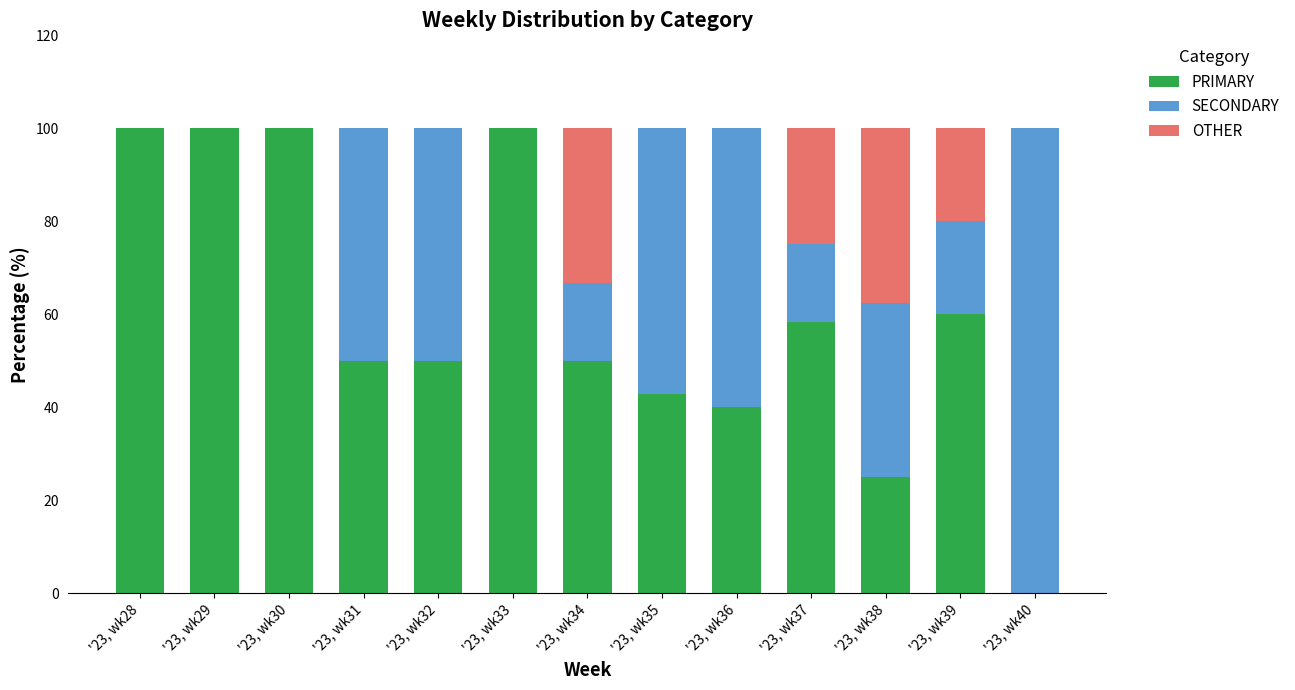

Is it true that PRIMARY equals 161.9 at '23, wk29?

False